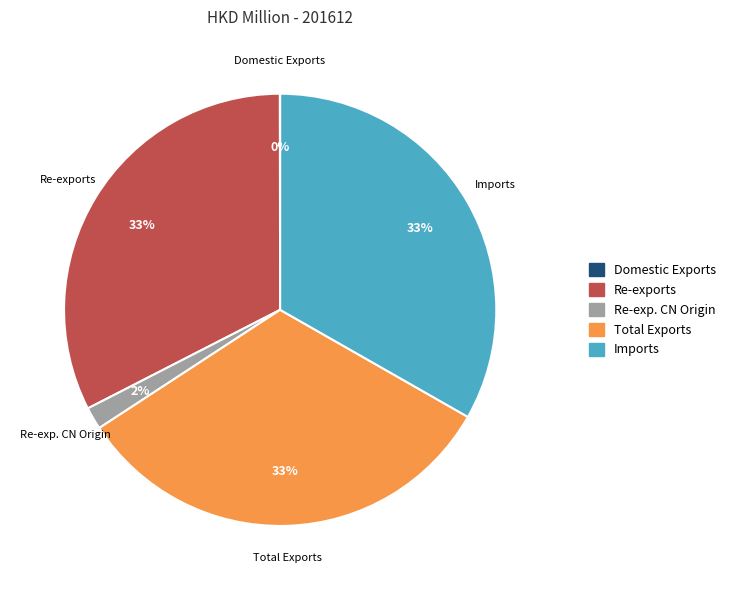

Does any single category account for the majority?

No